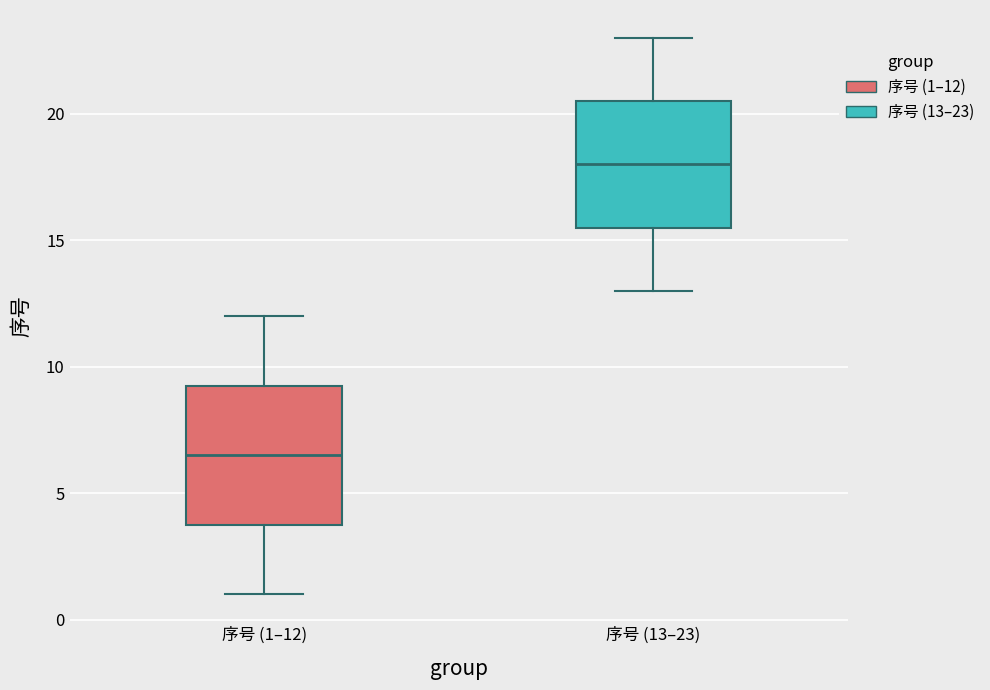

Reading left to right, transcribe this box plot: for each box, give where its median line is, the range the box spans, and where its two whiskers end, as read against the y-axis. The values are not printed on the chart, so give them approximately, as read against the axis.

序号 (1–12): median 6.5, box 4.0 to 9.5, whiskers 1.0 to 12.0
序号 (13–23): median 18.0, box 15.5 to 20.5, whiskers 13.0 to 23.0